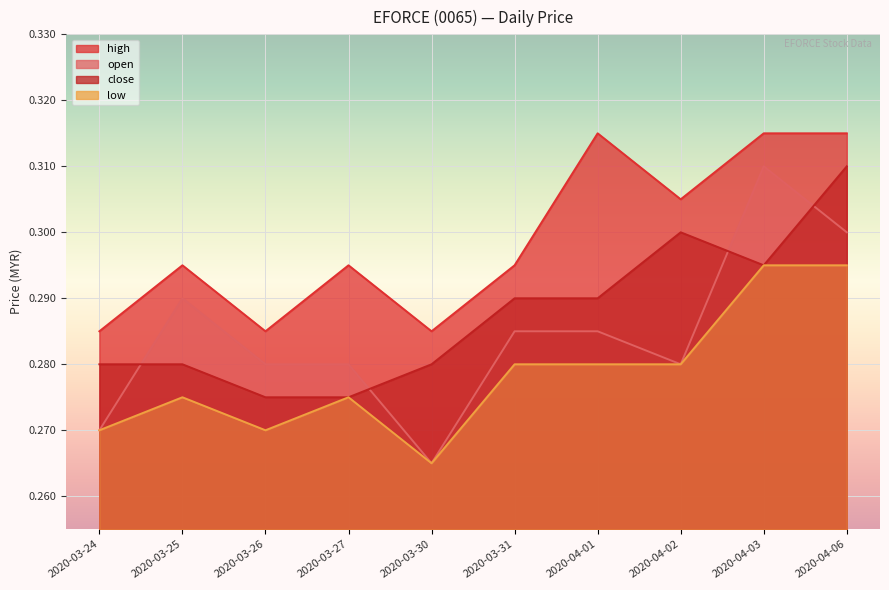

Is it true that high equals 0.4 at 2020-03-24?

False